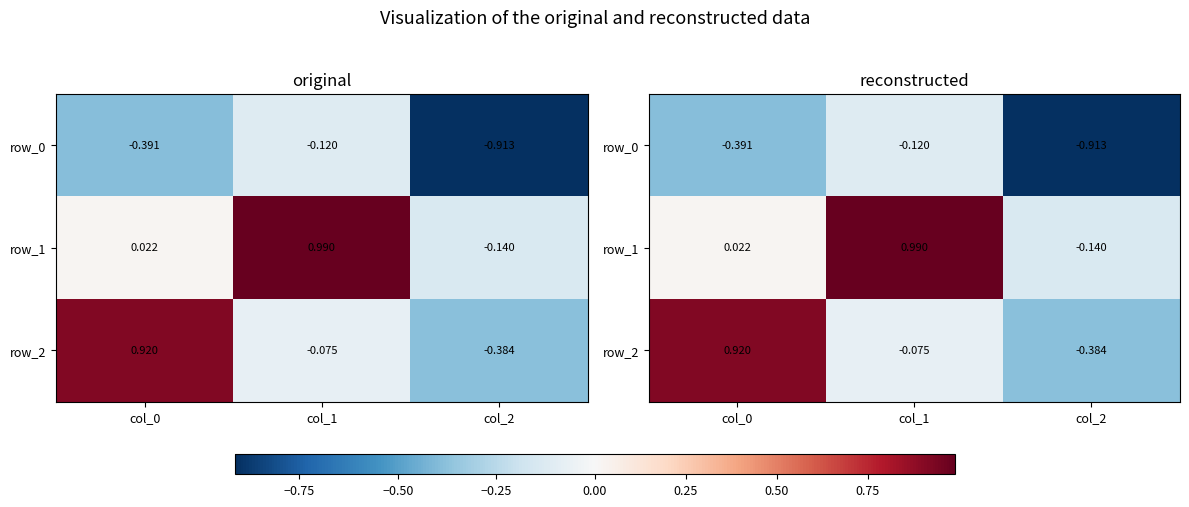

Where is row_0 nearest to the value 0?

col_1